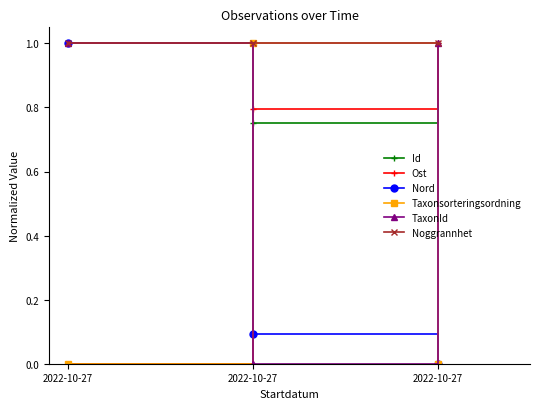

How many series are shown in this chart?

6